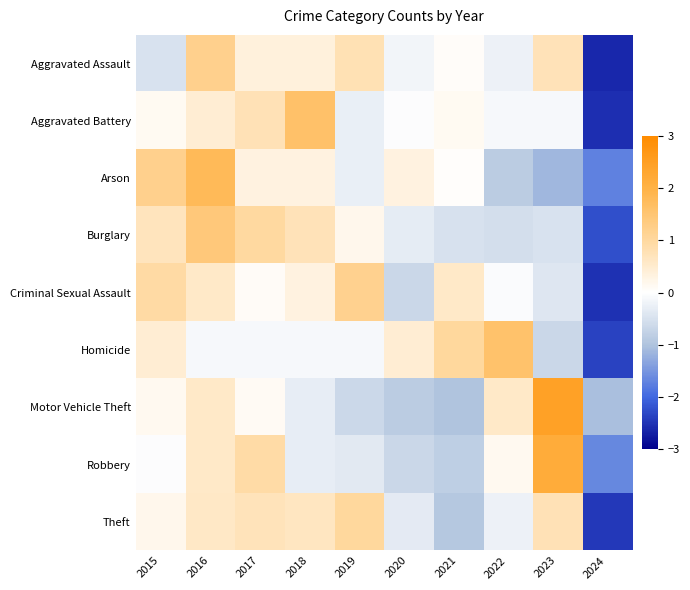

Rank the series at 2016 from lowest to highest value.

Homicide, Aggravated Battery, Motor Vehicle Theft, Robbery, Criminal Sexual Assault, Theft, Aggravated Assault, Burglary, Arson